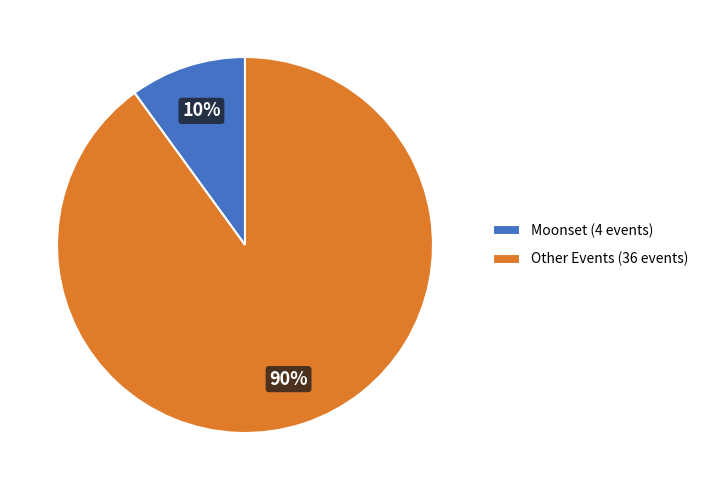

To the nearest percent, what percentage of the pie is Other Events (36 events)?

90%